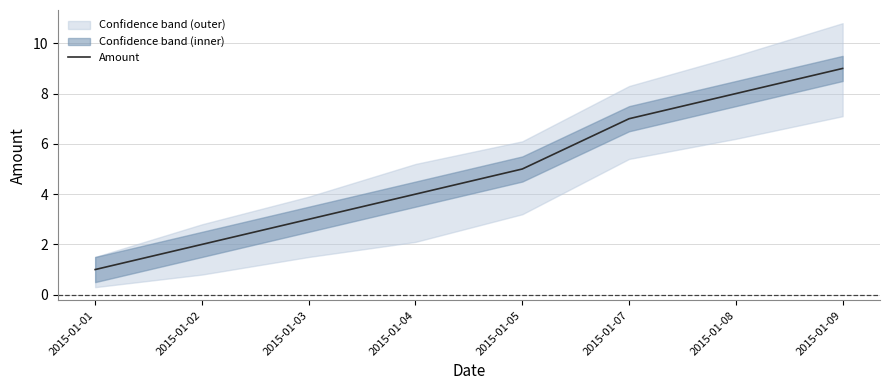

Which label corresponds to the largest value in the chart?

2015-01-09